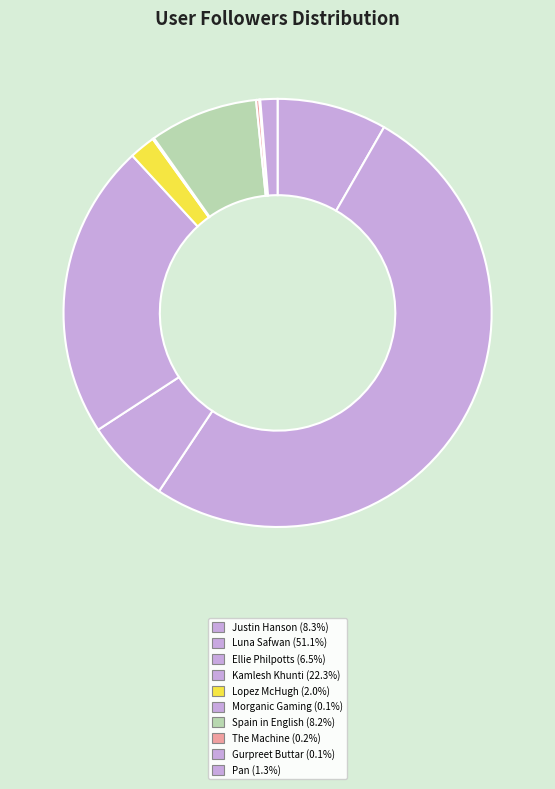

How much of the chart is everything except Kamlesh Khunti?

77.7%